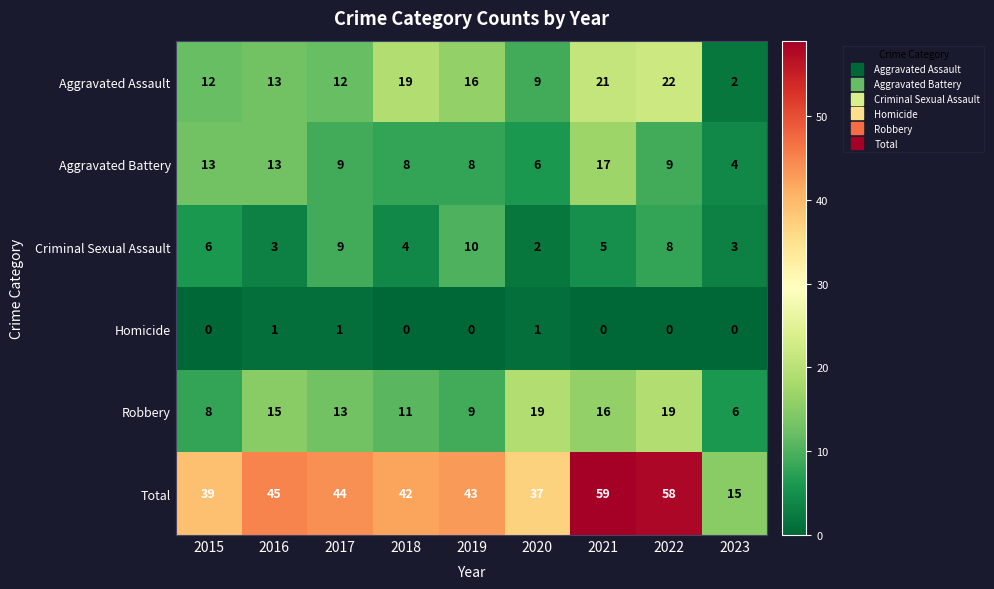

Between 2021 and 2023, which series saw the biggest shift?

Total